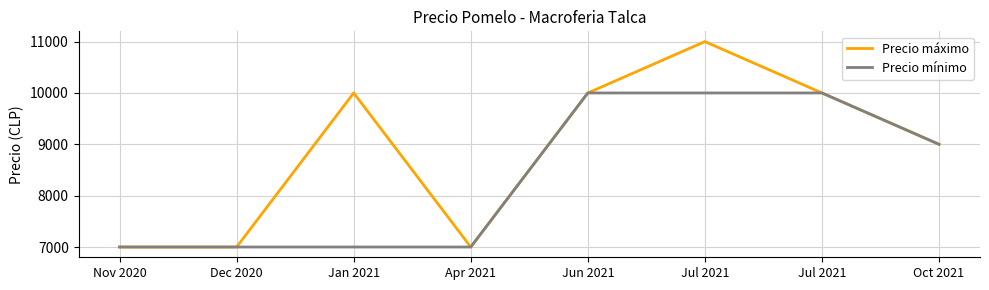

The Precio máximo series shows 18449 at Jul 2021. True or false?

False